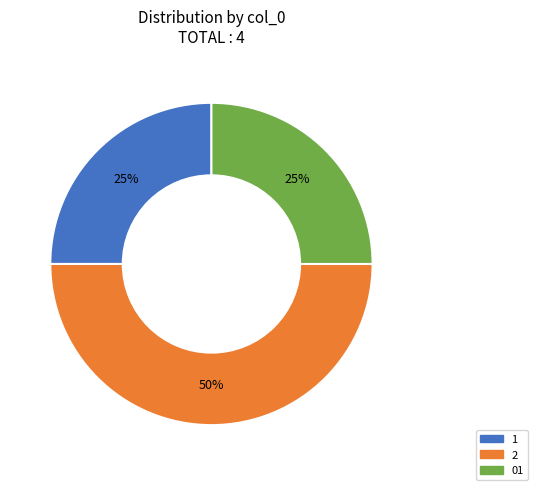

To the nearest percent, what portion does 01 represent?

25%